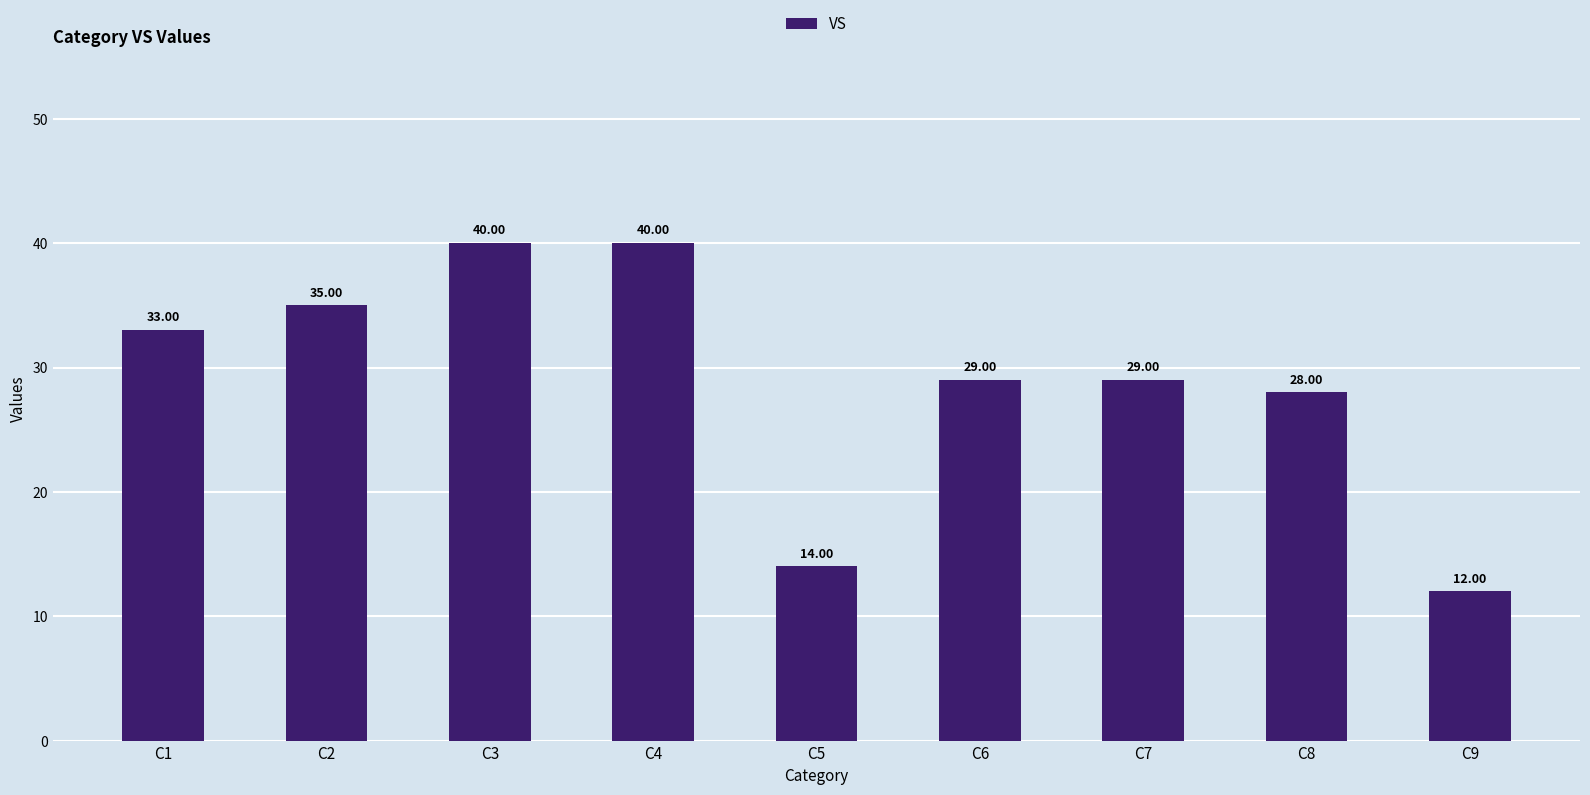

Between C8 and C6, which is larger?

C6